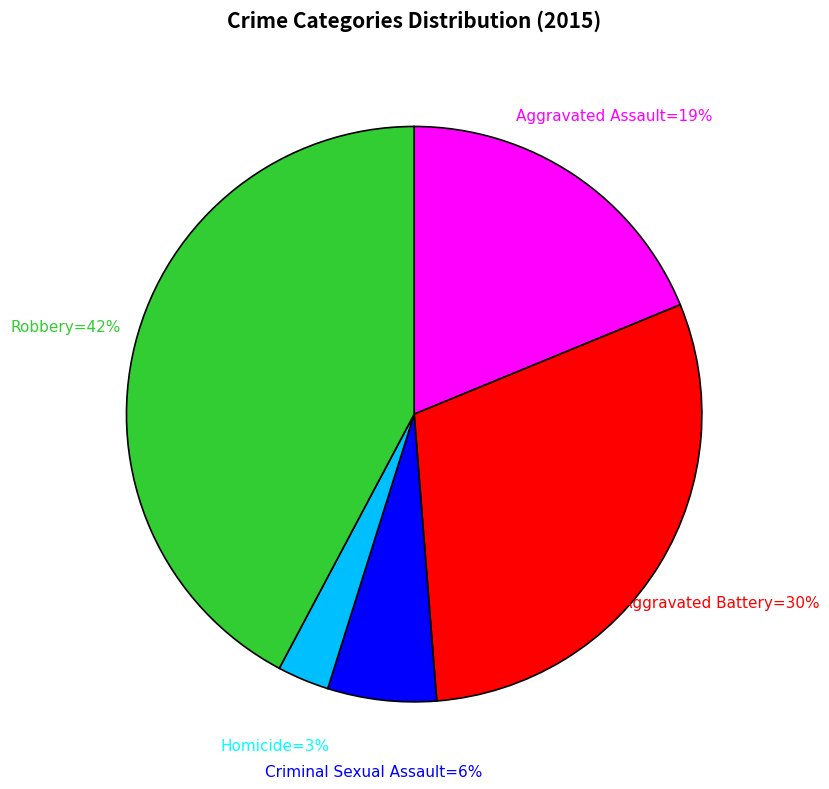

To the nearest percent, what is the average slice percentage?

20%